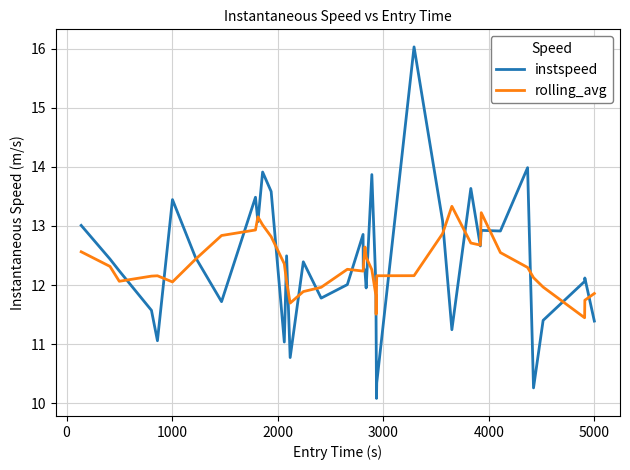

Which series has the widest spread of values?

instspeed